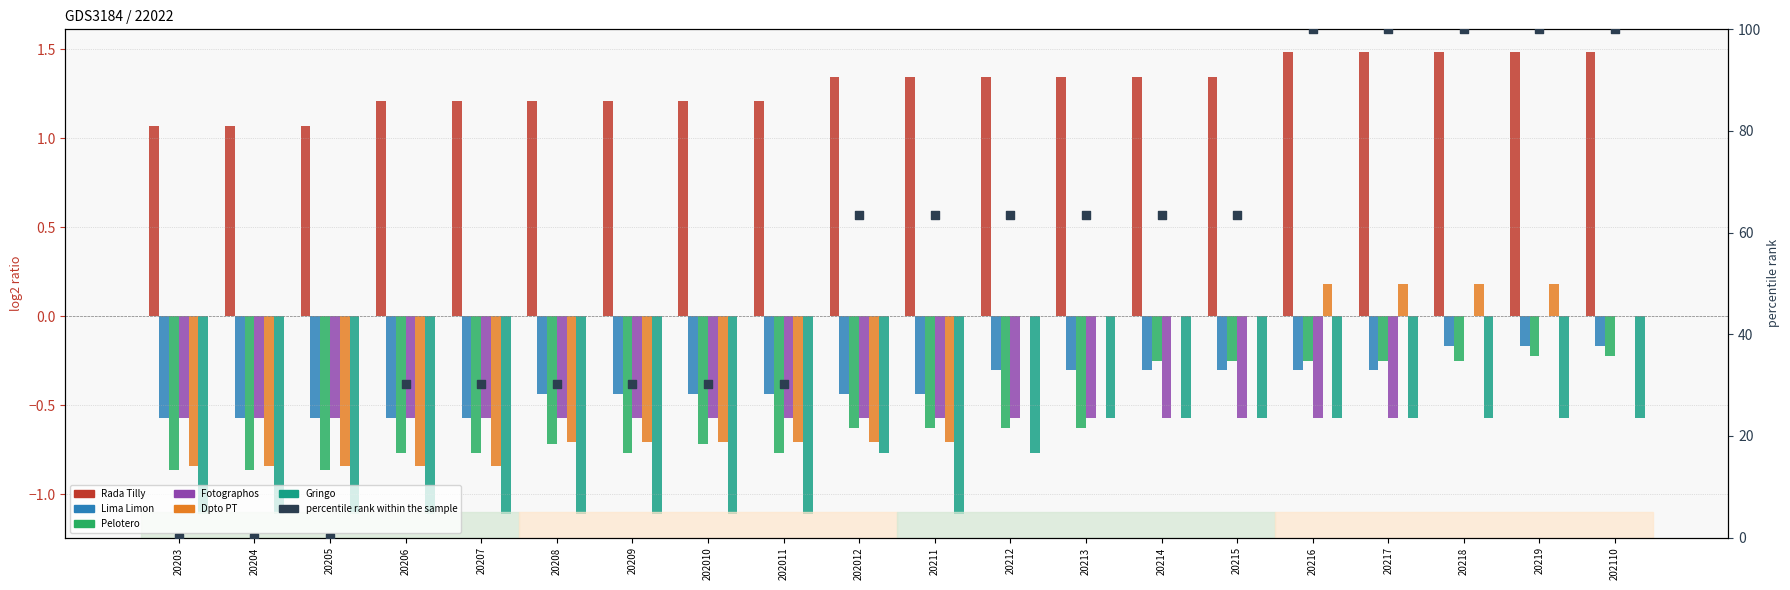

Which series reaches the minimum Y coordinate?

Gringo